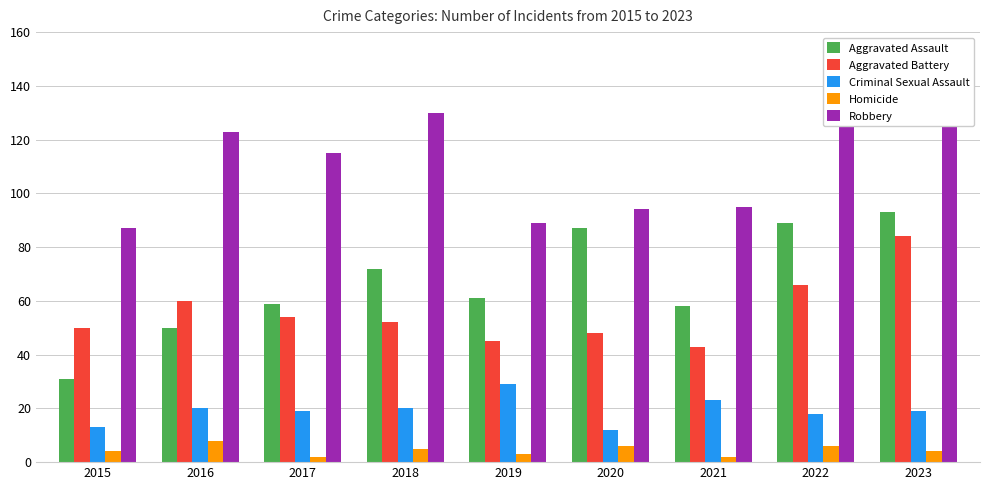

Where does the Aggravated Battery series first go above 52?

2016